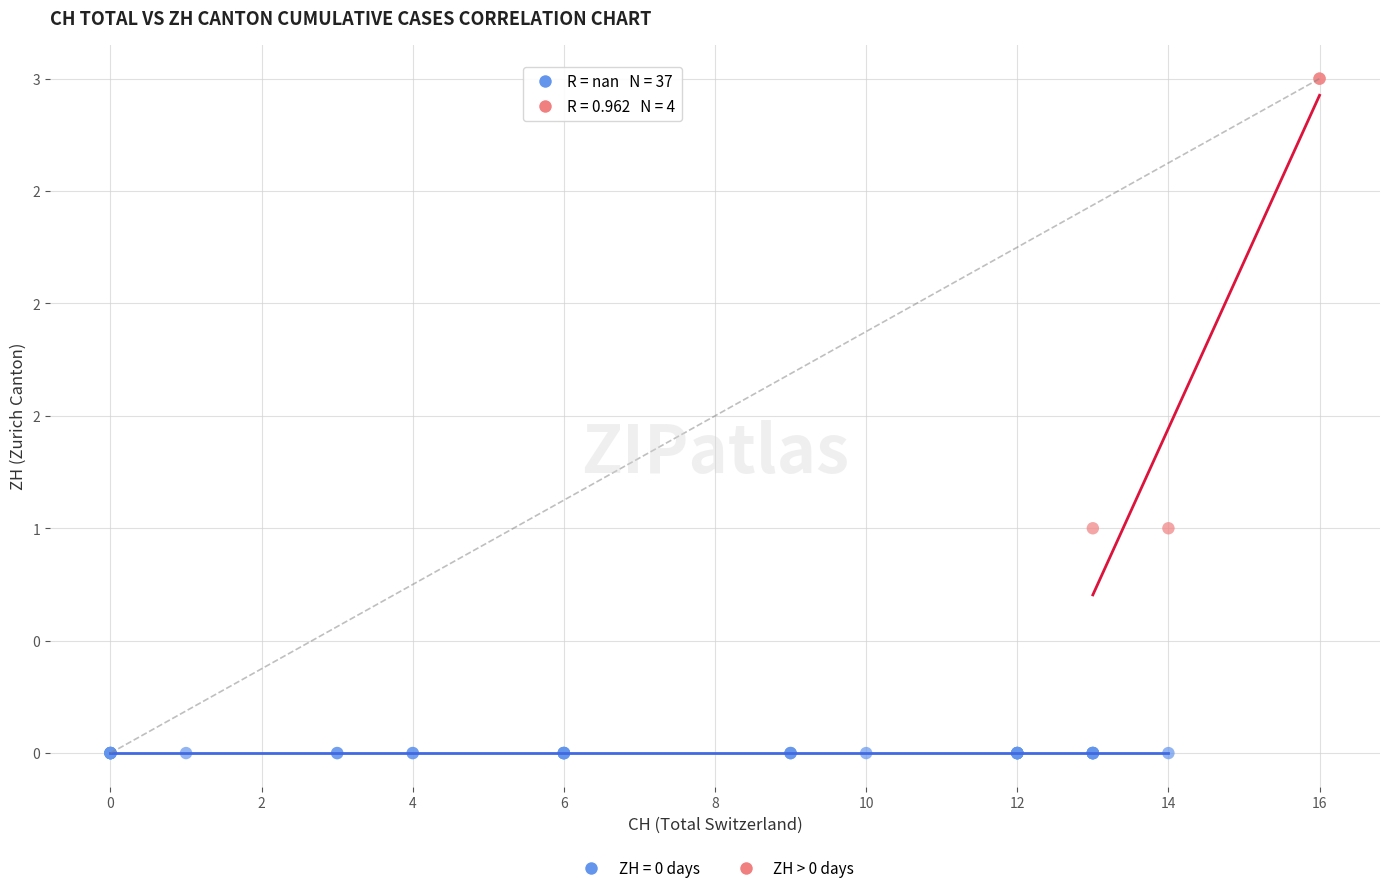

What are all the series names shown in the legend?

ZH = 0 days, ZH > 0 days